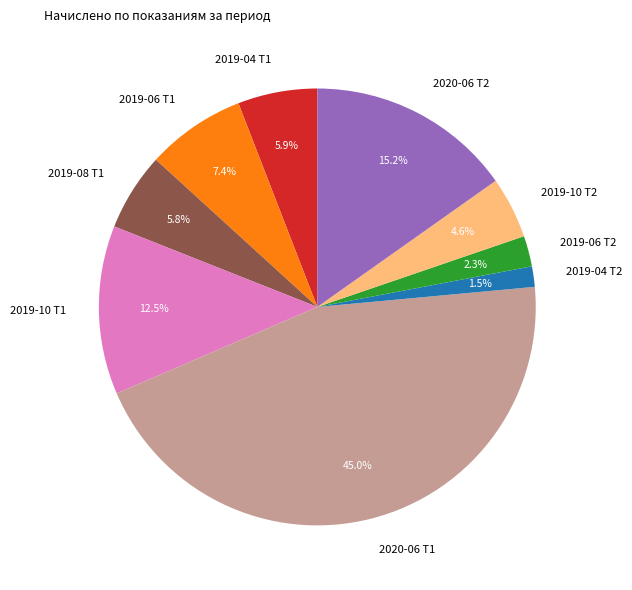

To the nearest percent, what is the average slice percentage?

11%